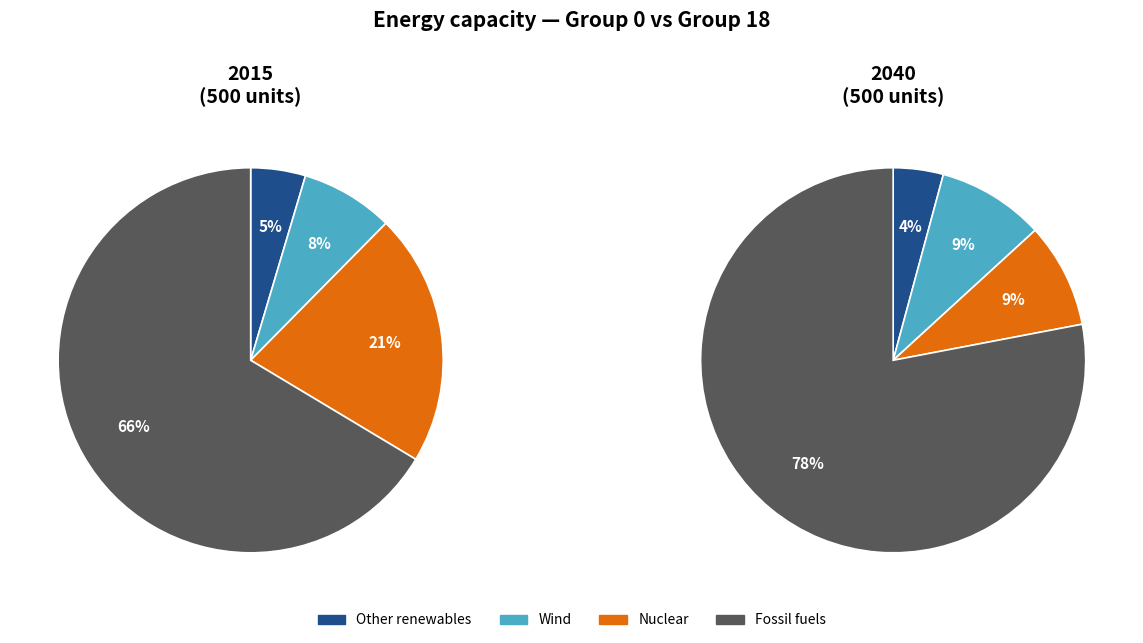

Do 18 and 4 together represent more than half of the pie?

No